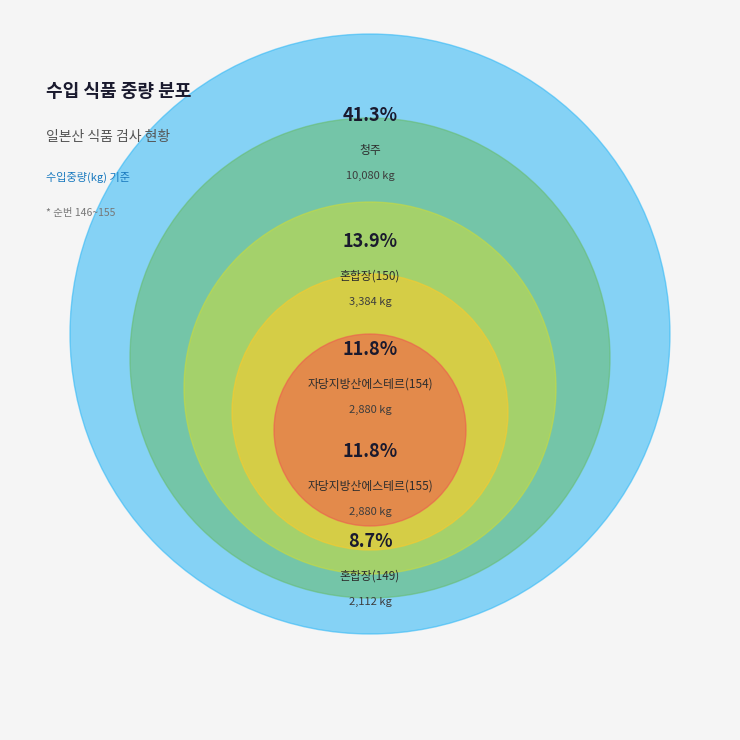

Which category has the biggest portion of the pie?

청주